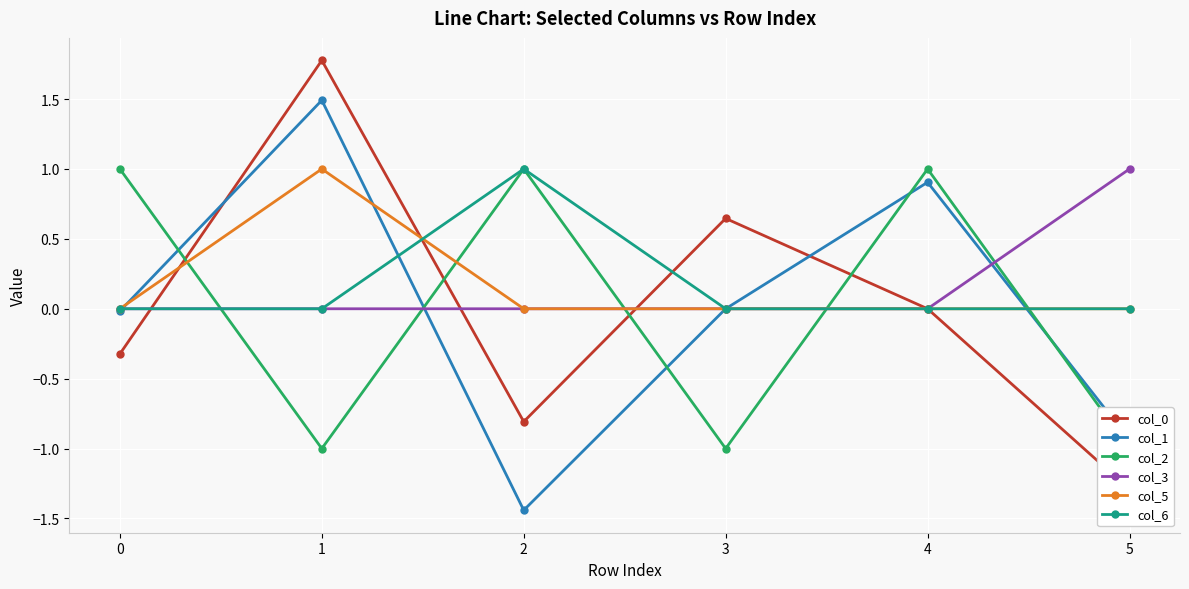

Which series changed the most between 4 and 5?

col_2